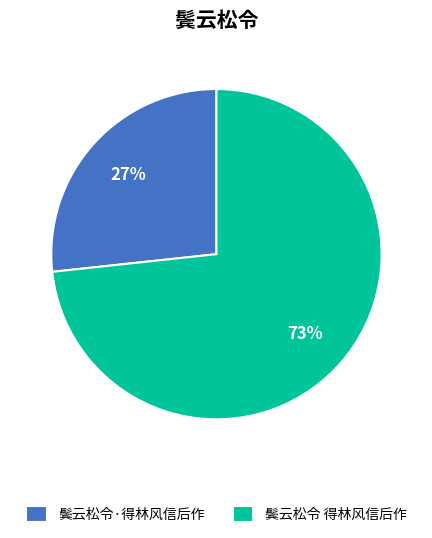

To the nearest percent, what percentage of the pie is 鬓云松令·得林风信后作?

27%